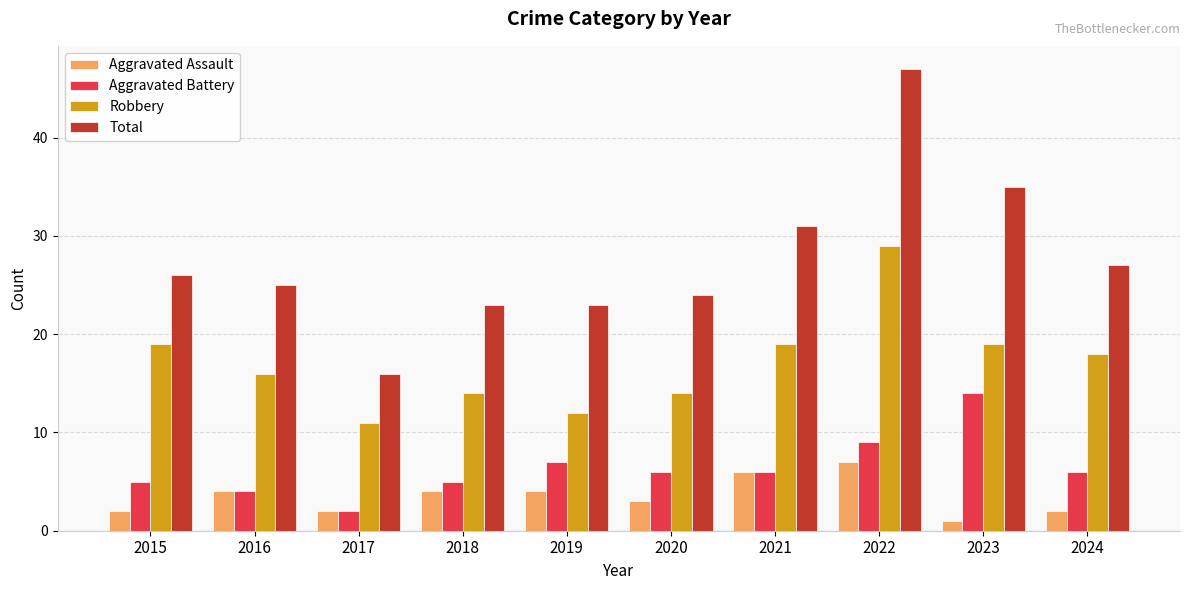

Reading left to right, what are all the values shown in this chart?

Aggravated Assault: 2015=2	2016=4	2017=2	2018=4	2019=4	2020=3	2021=6	2022=7	2023=1	2024=2
Aggravated Battery: 2015=5	2016=4	2017=2	2018=5	2019=7	2020=6	2021=6	2022=9	2023=14	2024=6
Robbery: 2015=19	2016=16	2017=11	2018=14	2019=12	2020=14	2021=19	2022=29	2023=19	2024=18
Total: 2015=26	2016=25	2017=16	2018=23	2019=23	2020=24	2021=31	2022=47	2023=35	2024=27